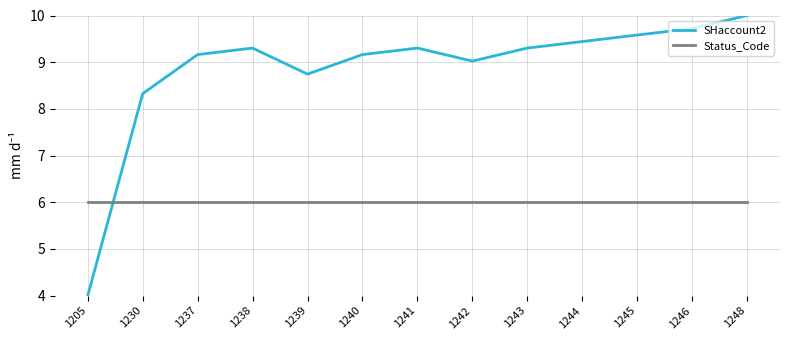

What is the average value of the SHaccount2 series?

8.9